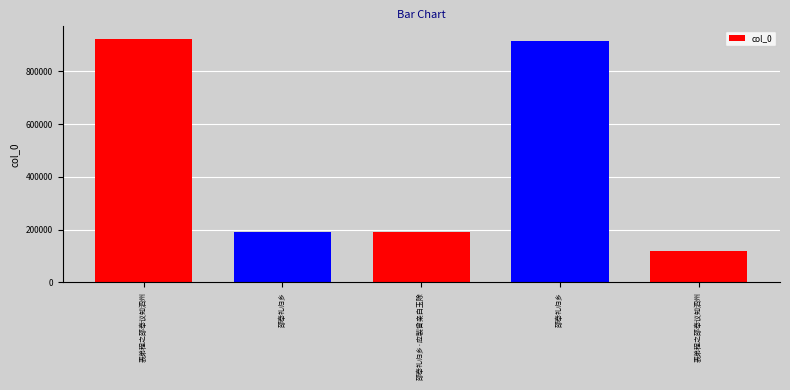

Count the number of data series in this chart.

1